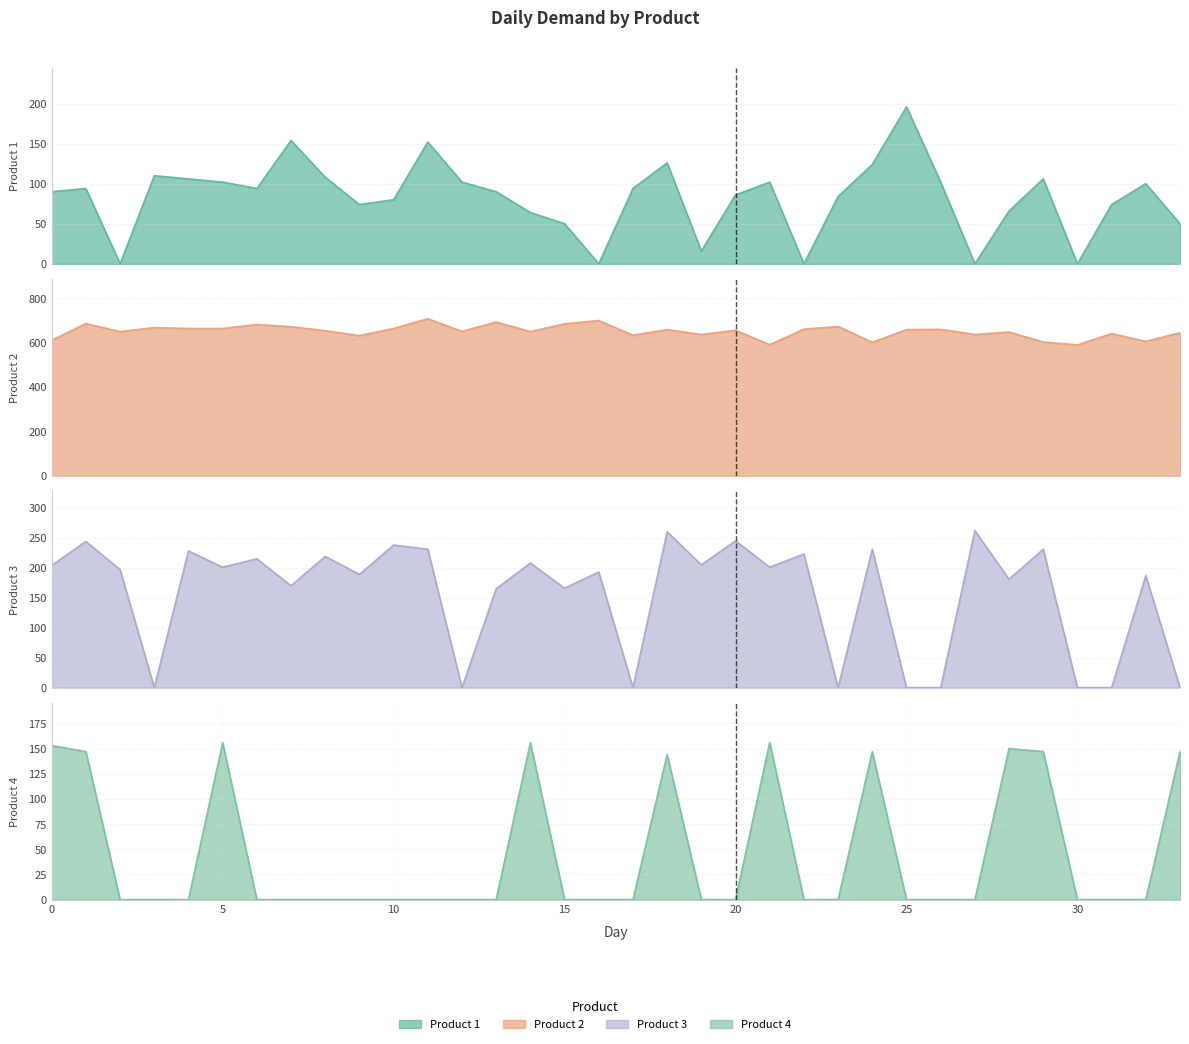

At 4, list the series in order from smallest to largest.

Product 4, Product 1, Product 3, Product 2